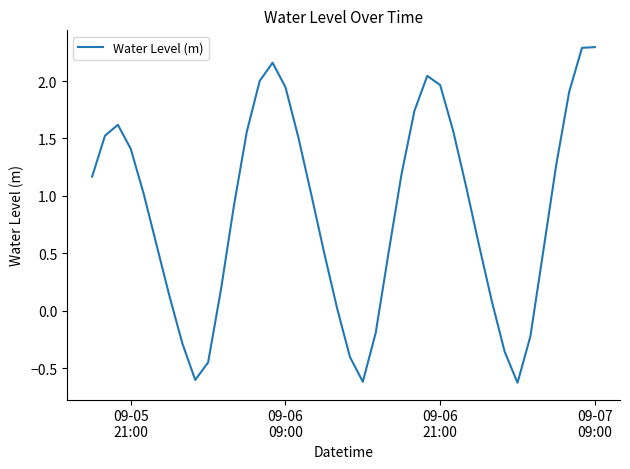

What is the minimum value shown in the chart?

-0.6